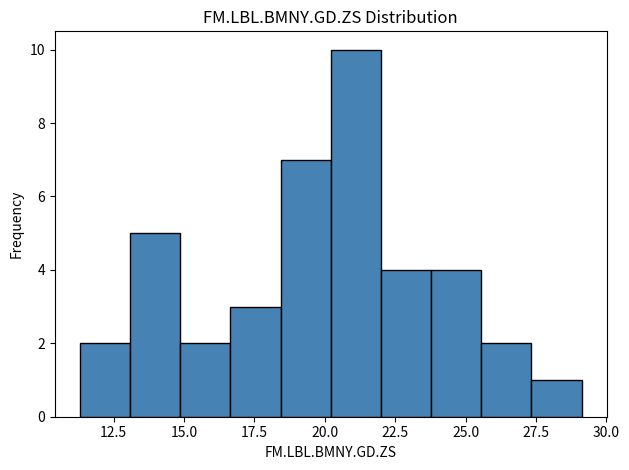

Around what value on the x-axis is the tallest bar? Give the approximate position of its centre, as read against the axis.

21.0